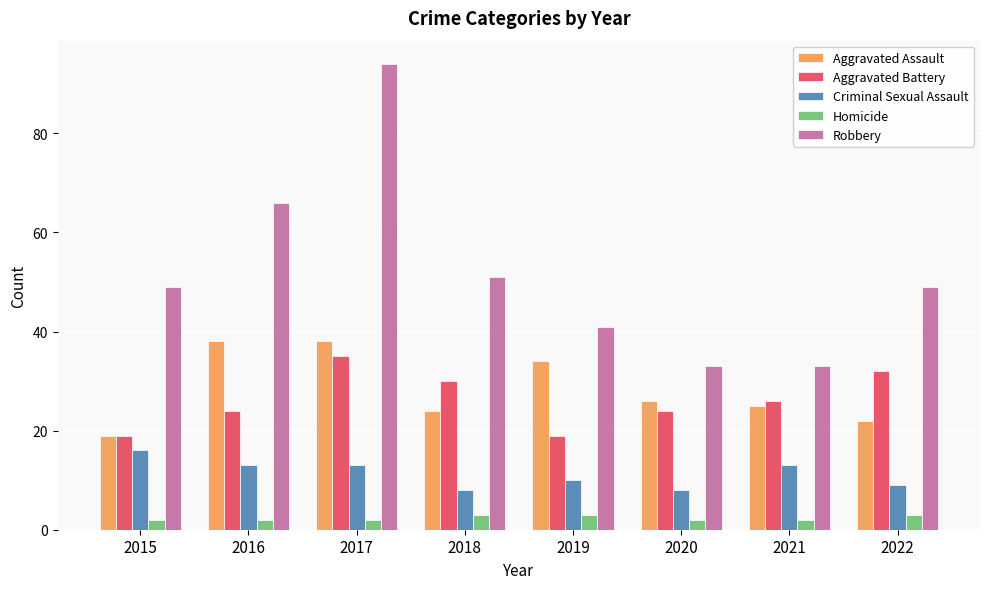

List the series in order of their peak value, lowest first.

Homicide, Criminal Sexual Assault, Aggravated Battery, Aggravated Assault, Robbery